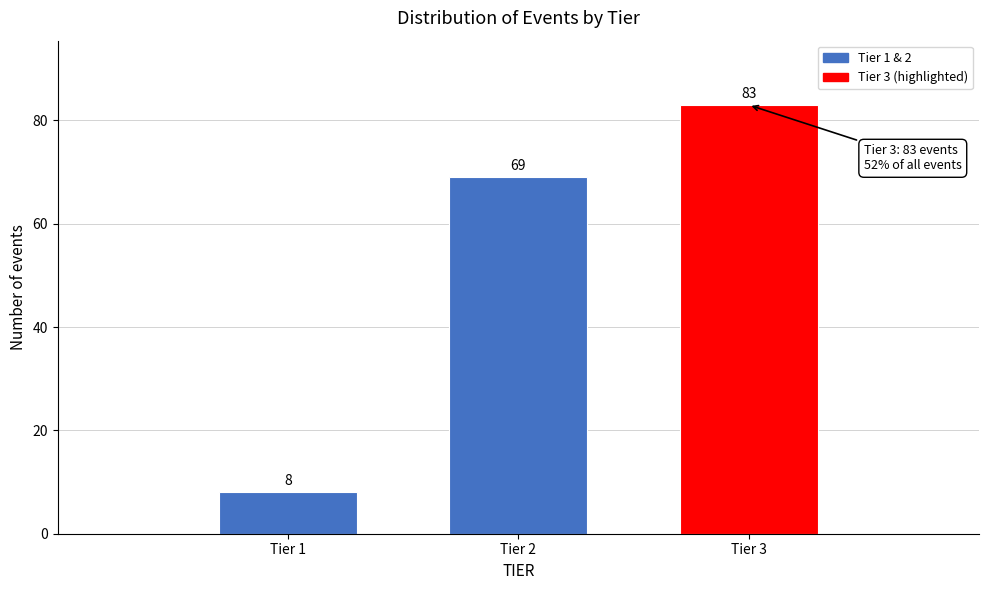

Reading left to right, list all the values displayed in this chart.

Tier 1=8	Tier 2=69	Tier 3=83